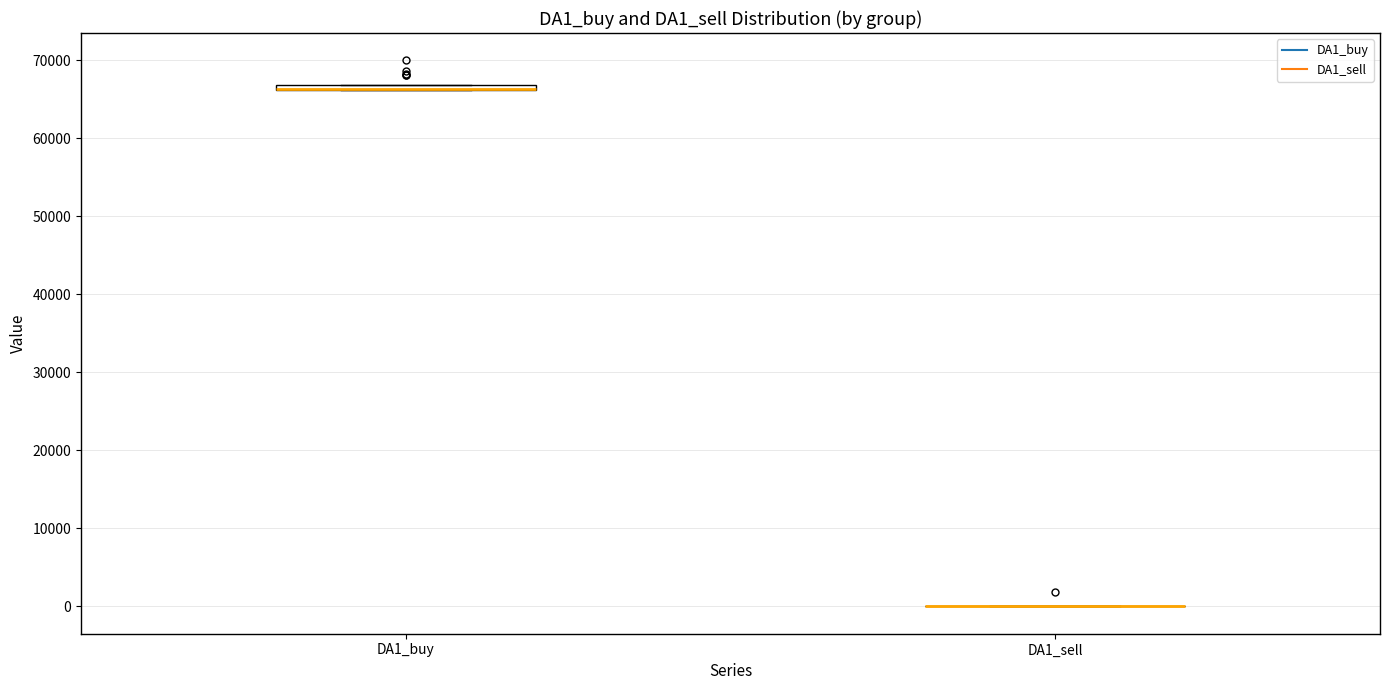

Where is the lower edge of the box for DA1_buy on the y-axis? The values are not printed on the chart, so give them approximately, as read against the axis.

66000